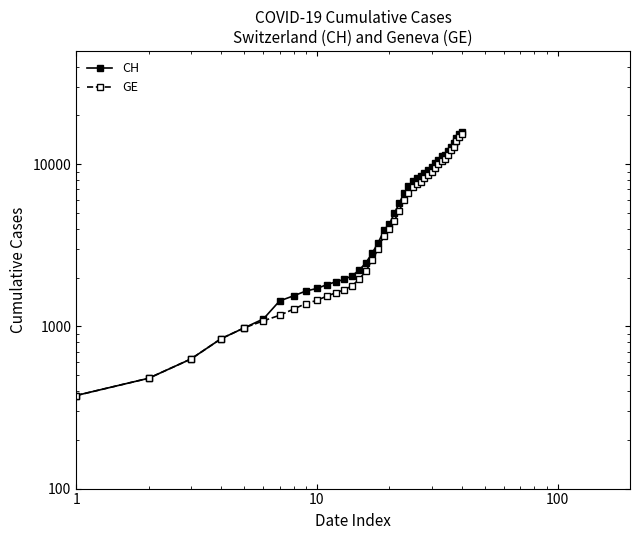

What is the value of the GE point at the 1st from the left?

375